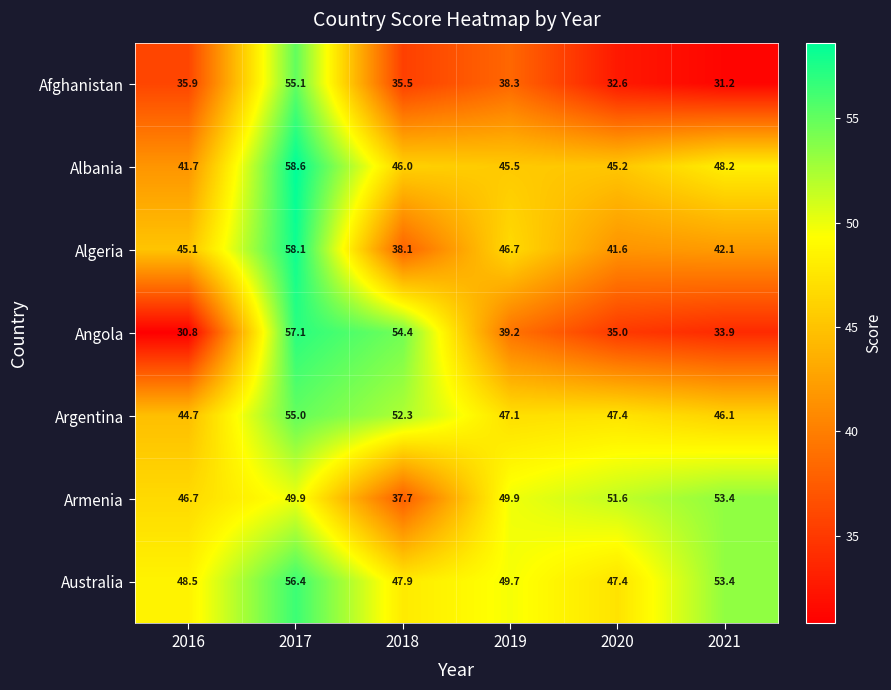

True or false: Afghanistan has a value of 15.6 at 2019.

False